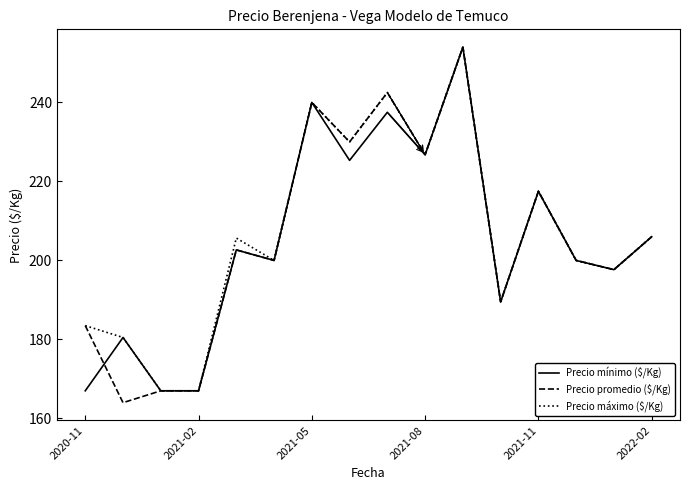

What is the maximum value shown in the chart?

254.0